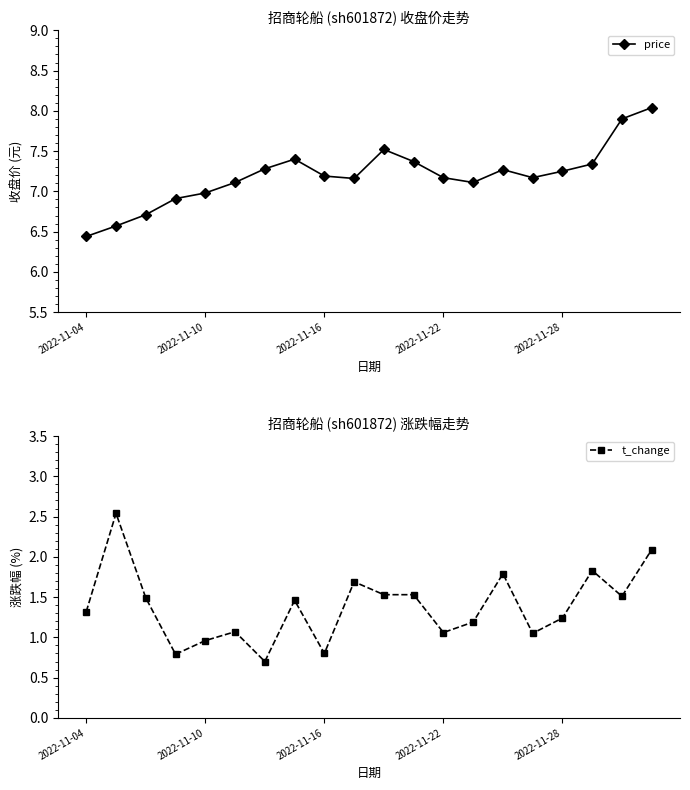

At which label is price closest to 7?

2022-11-10